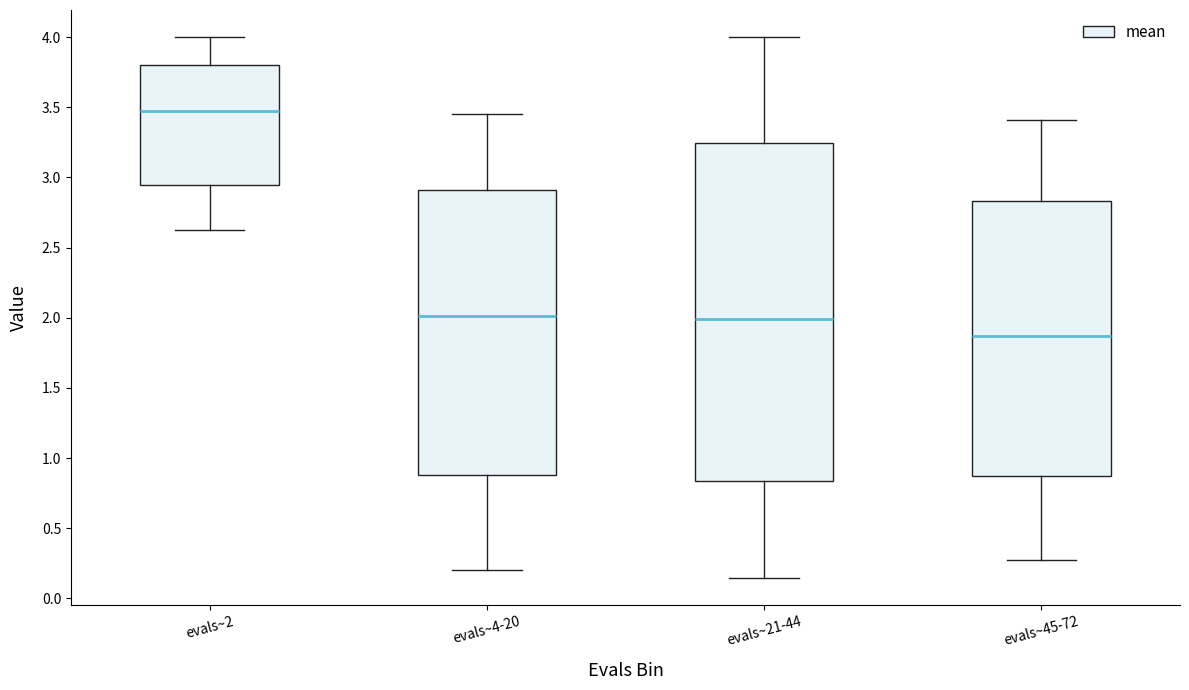

Which box's median line is the lowest?

evals~45-72